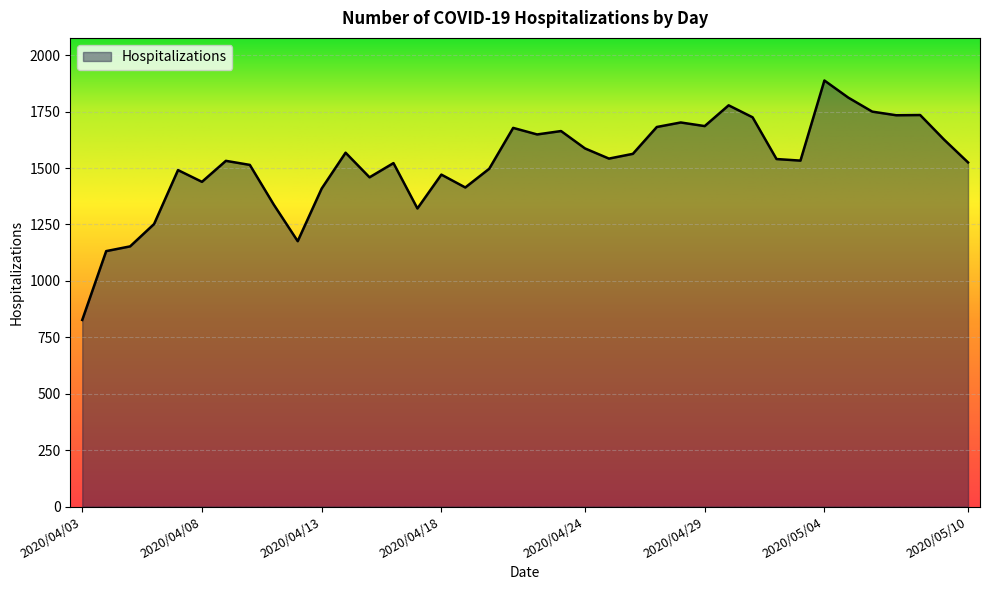

What is the minimum value shown in the chart?

827